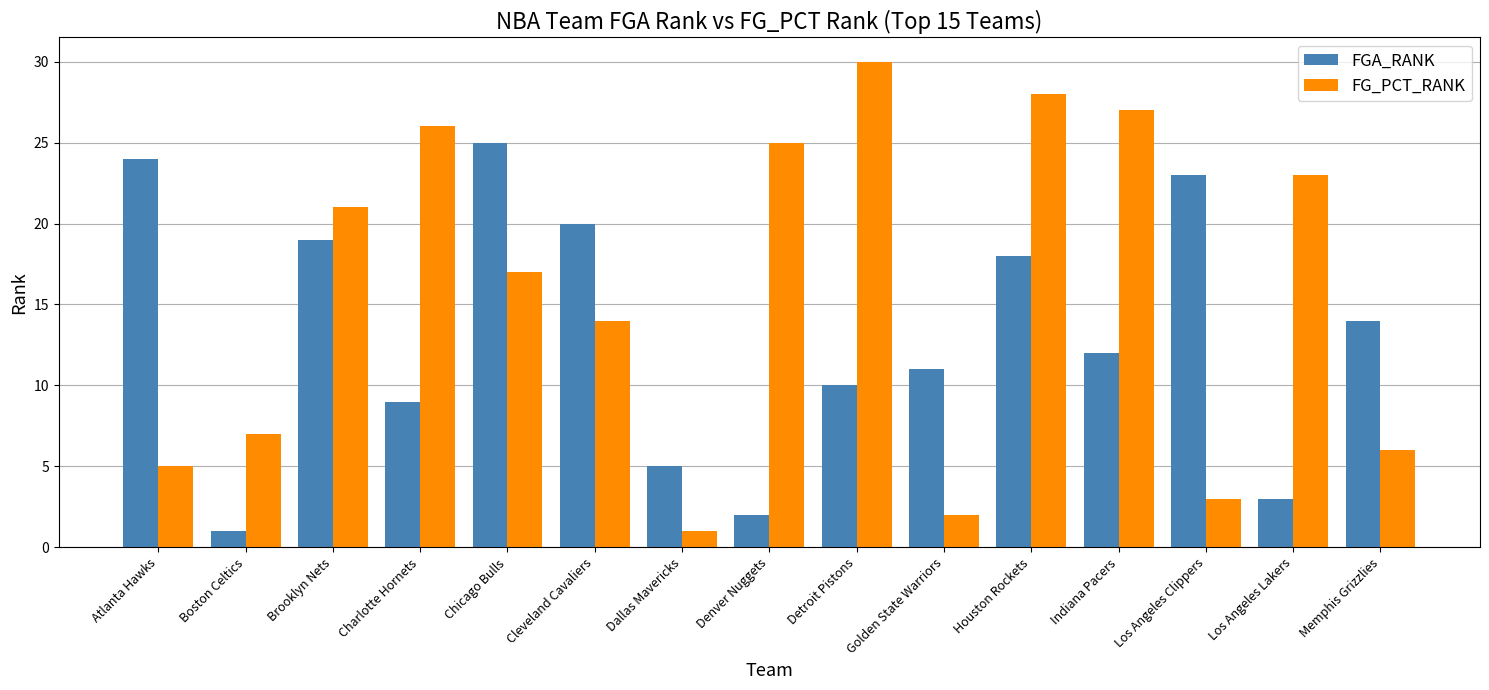

Count the number of categories in the chart.

15